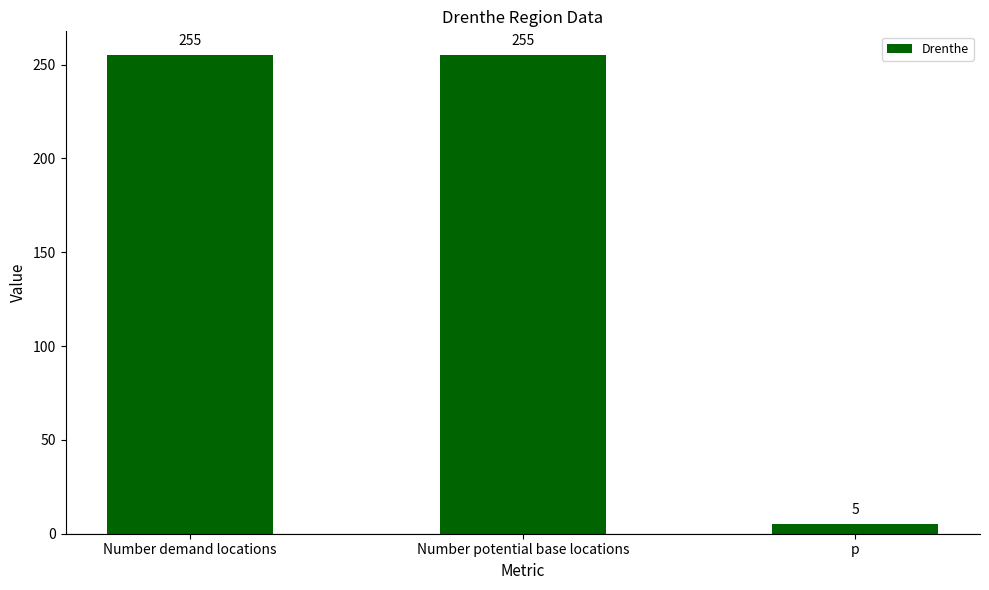

What is the change in value from Number potential base locations to p?

-250